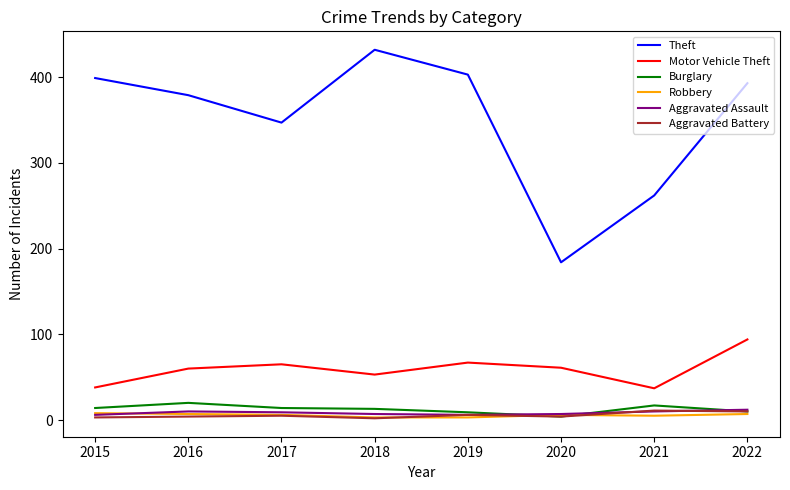

In Theft, how many points are higher than both neighbors (excluding endpoints)?

1